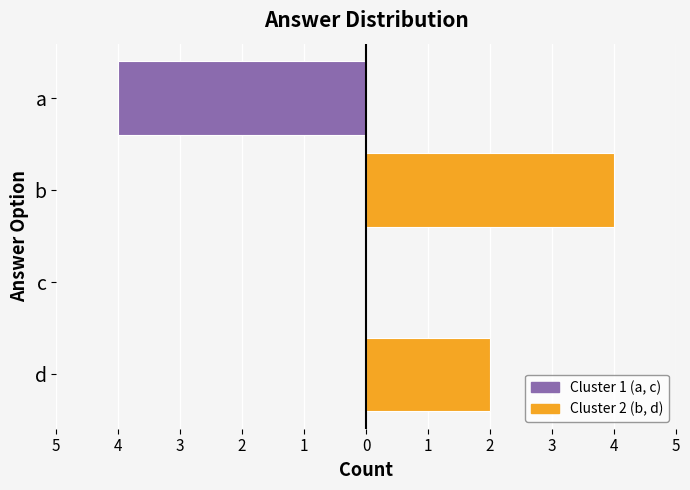

Rank the series at d from highest to lowest value.

Cluster 2 (b, d), Cluster 1 (a, c)